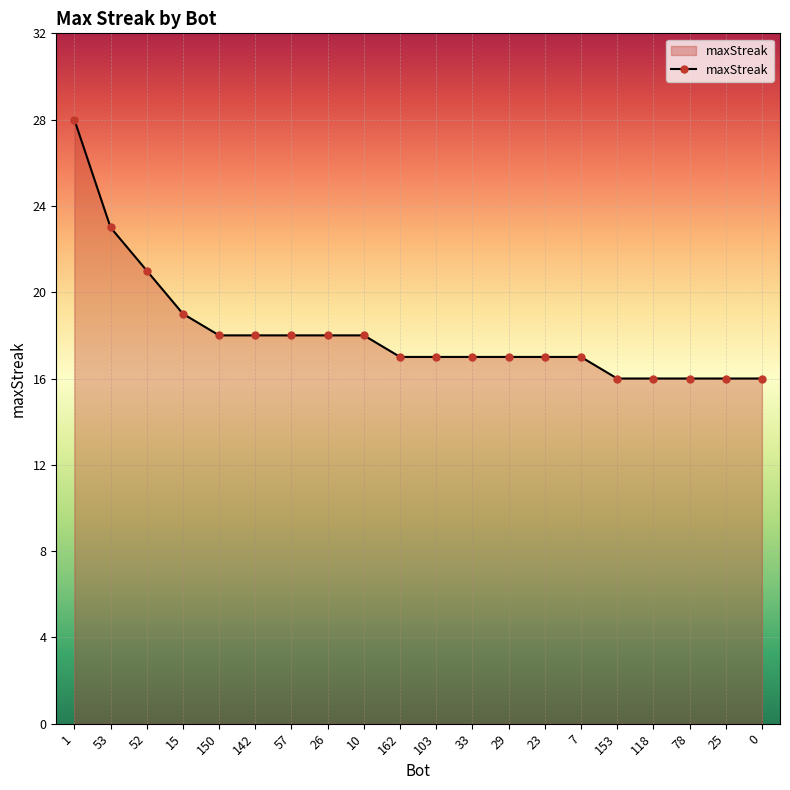

Is it true that the value at 15 is 19?

True